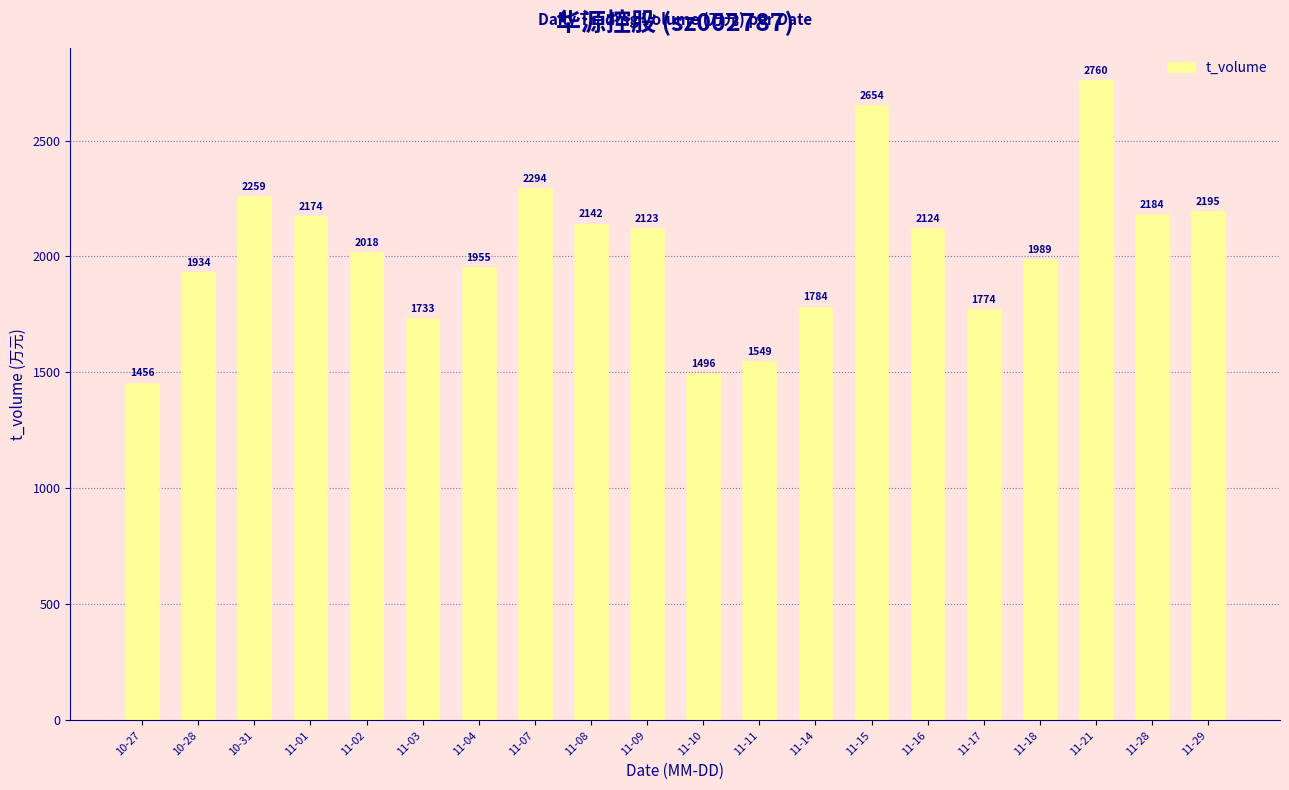

Which has a higher value, 11-11 or 11-29?

11-29